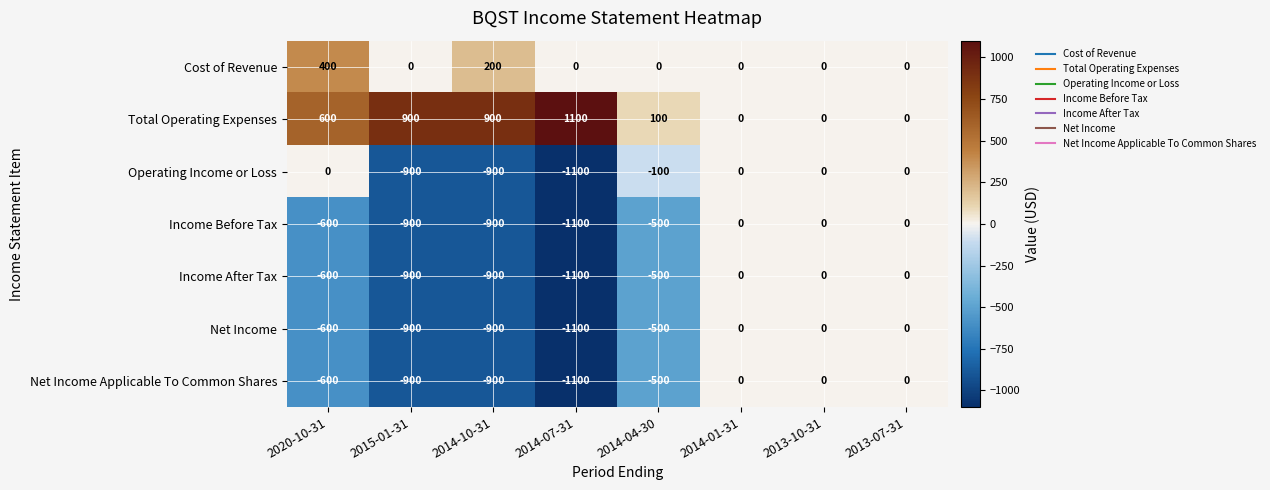

Which series changed the most between 2020-10-31 and 2014-04-30?

Total Operating Expenses